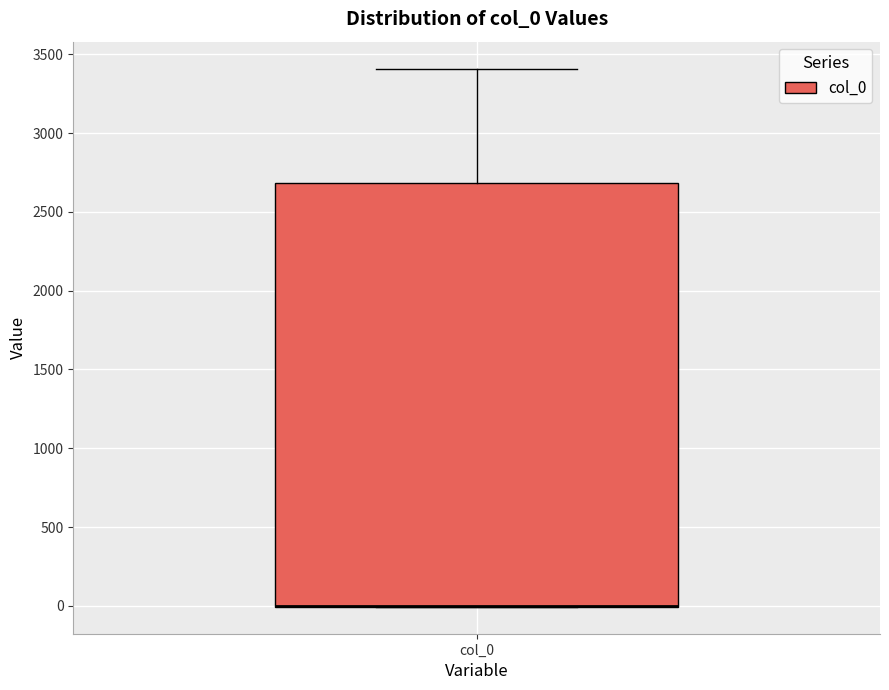

Where does the upper whisker of the box for col_0 end on the y-axis? The values are not printed on the chart, so give them approximately, as read against the axis.

3400